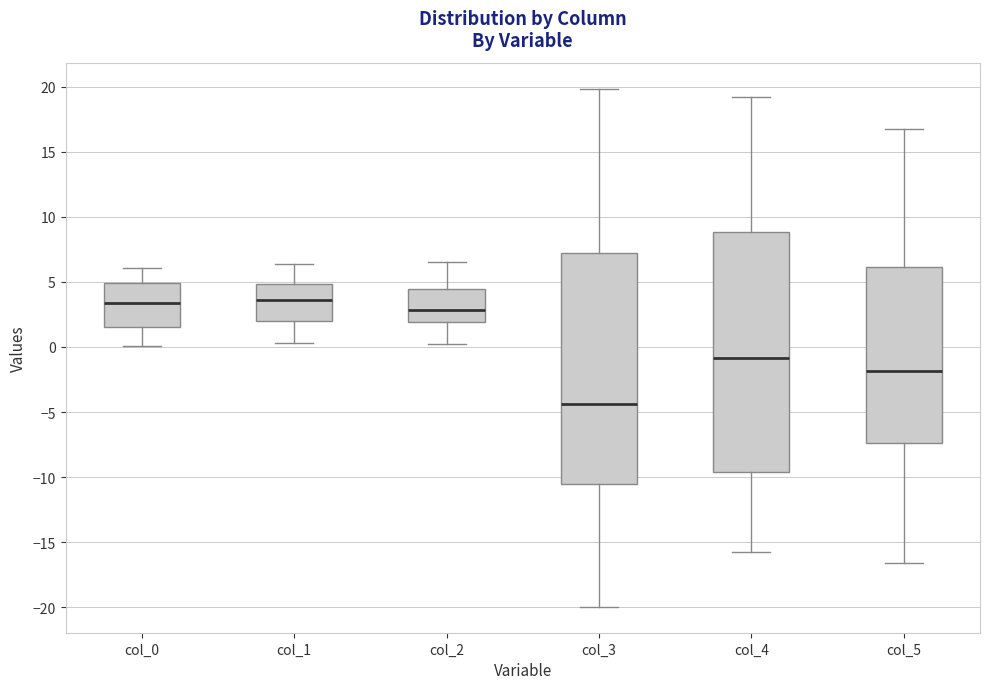

Reading left to right, transcribe this box plot: for each box, give where its median line is, the range the box spans, and where its two whiskers end, as read against the y-axis. The values are not printed on the chart, so give them approximately, as read against the axis.

col_0: median 3.5, box 1.5 to 5.0, whiskers 0.0 to 6.0
col_1: median 3.5, box 2.0 to 5.0, whiskers 0.5 to 6.5
col_2: median 3.0, box 2.0 to 4.5, whiskers 0.0 to 6.5
col_3: median -4.5, box -10.5 to 7.0, whiskers -20.0 to 20.0
col_4: median -1.0, box -9.5 to 9.0, whiskers -15.5 to 19.0
col_5: median -2.0, box -7.5 to 6.0, whiskers -16.5 to 16.5